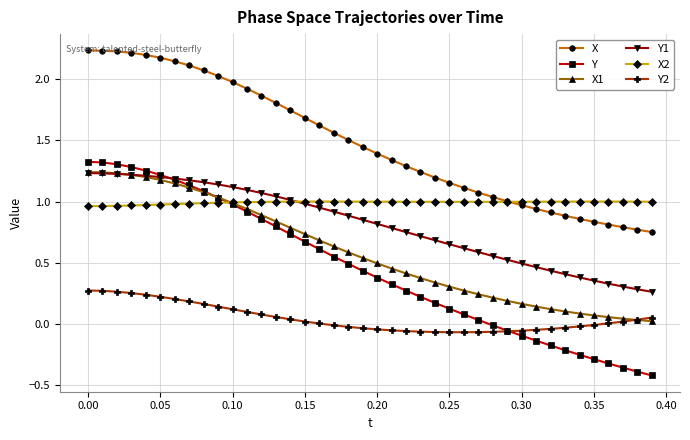

True or false: X and Y2 intersect in this chart.

False